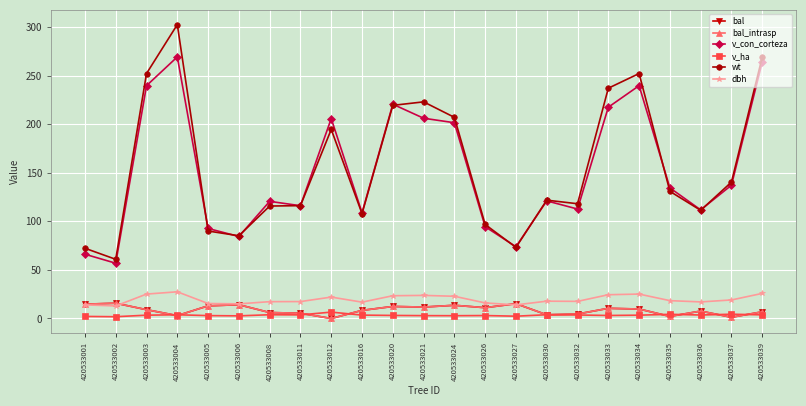

Is this an area chart (filled region under the line)?

No